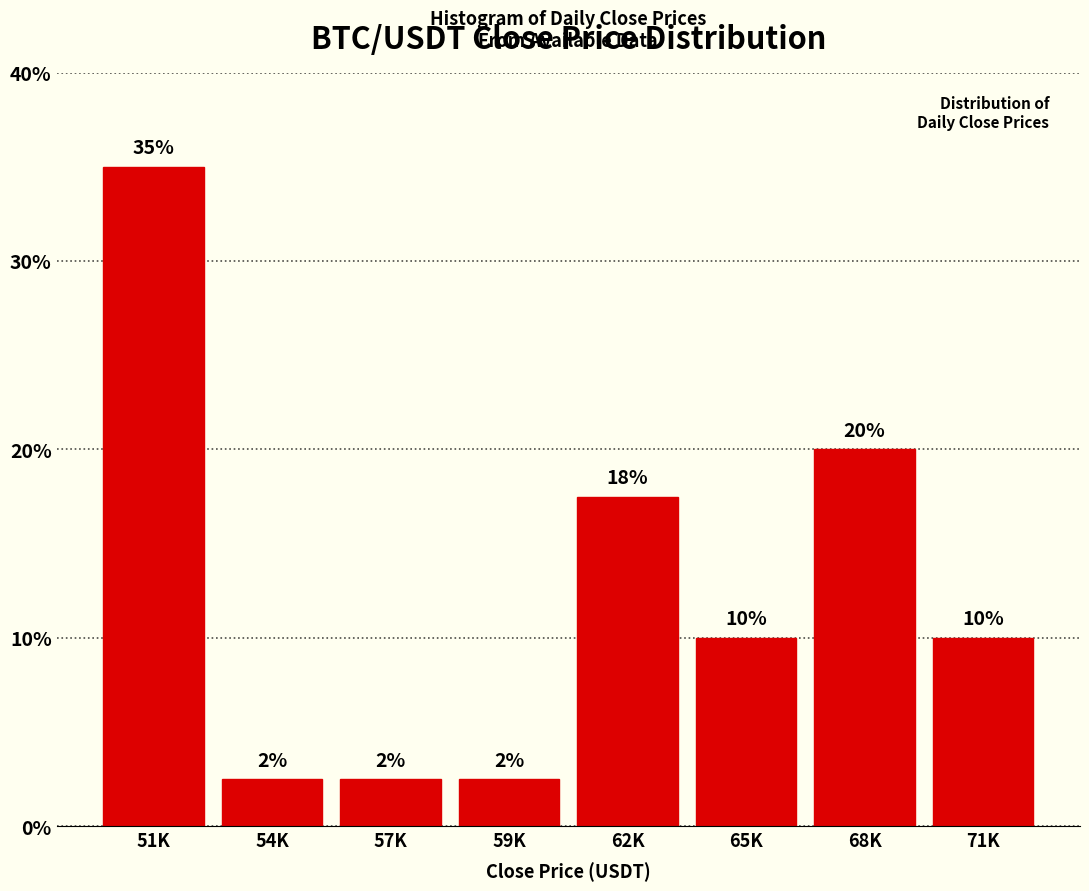

What is the maximum value shown in the chart?

35.0